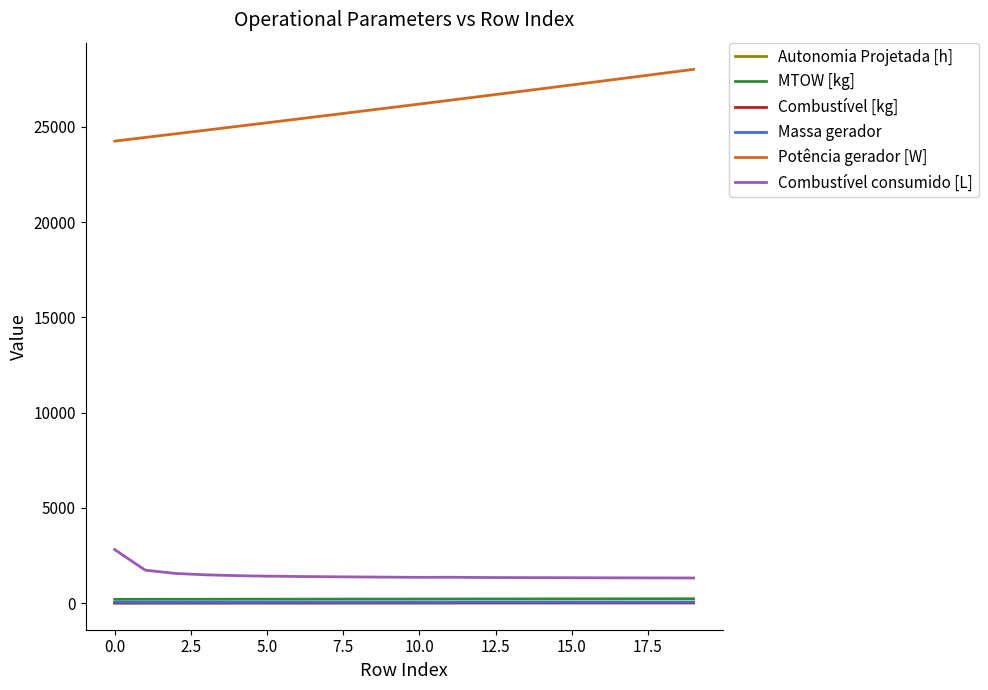

Is this an area chart (filled region under the line)?

No